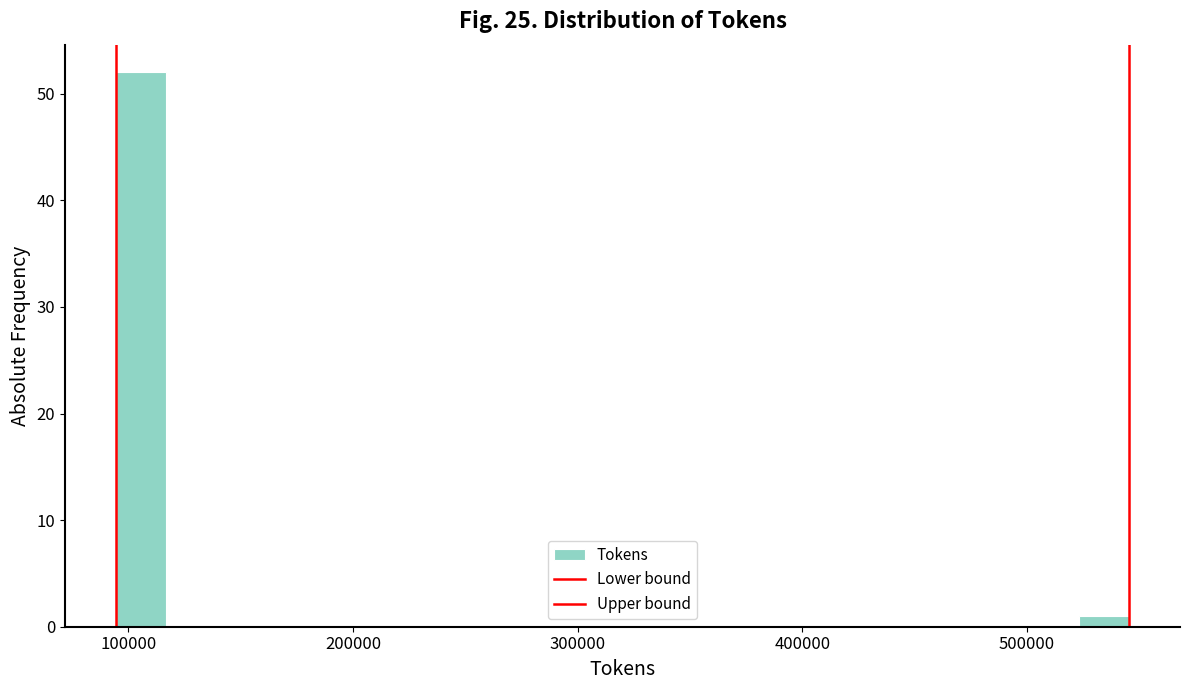

Around what value on the x-axis is the tallest bar? Give the approximate position of its centre, as read against the axis.

110000